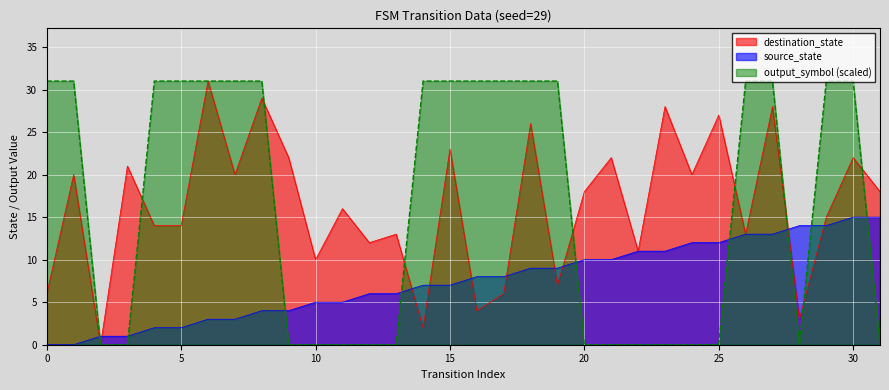

Does the chart display data point markers on the line(s)?

No